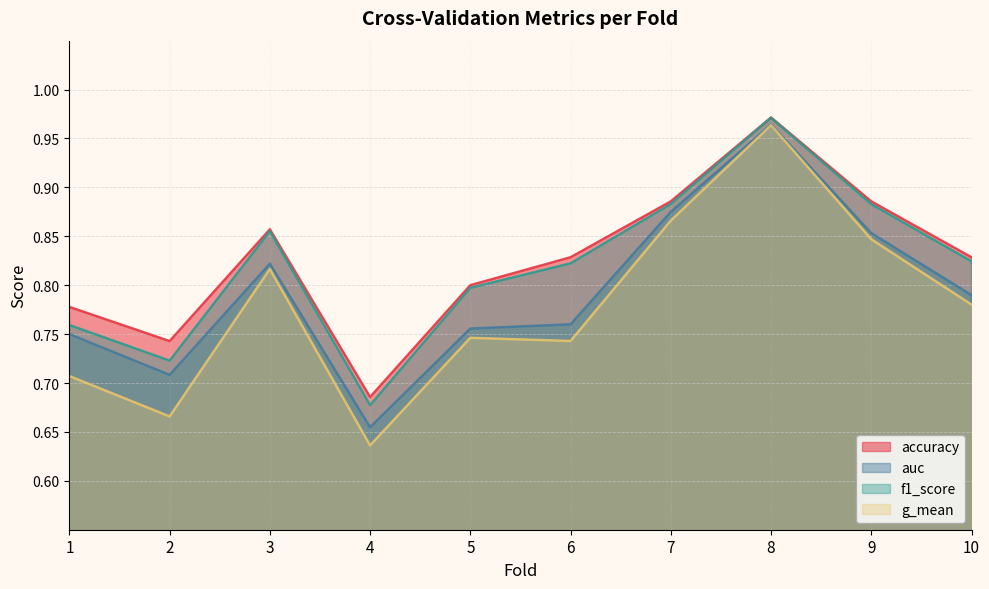

What is the value of the f1_score point at the 7th from the left?

0.9